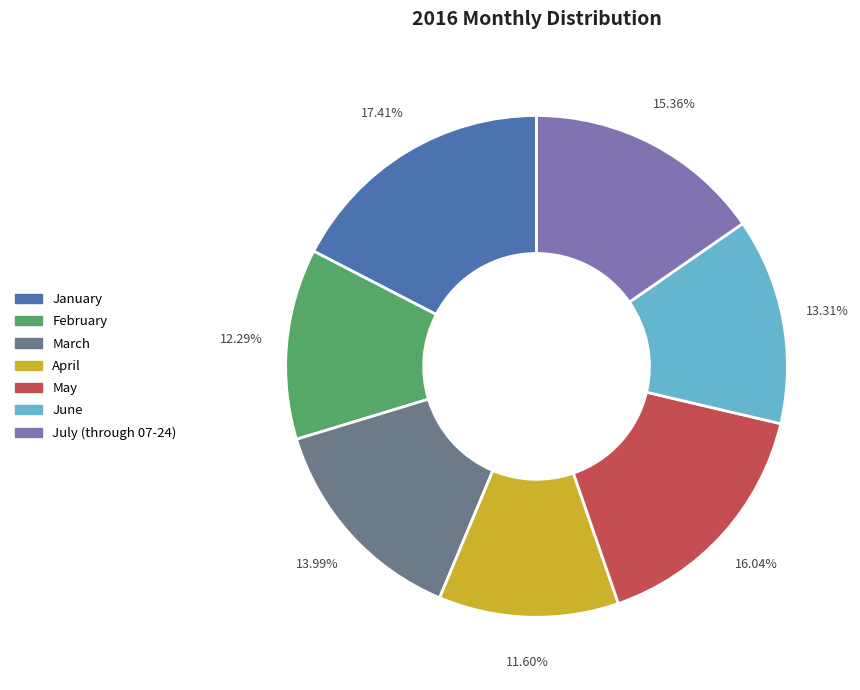

Is it true that May is 23% of the pie?

False